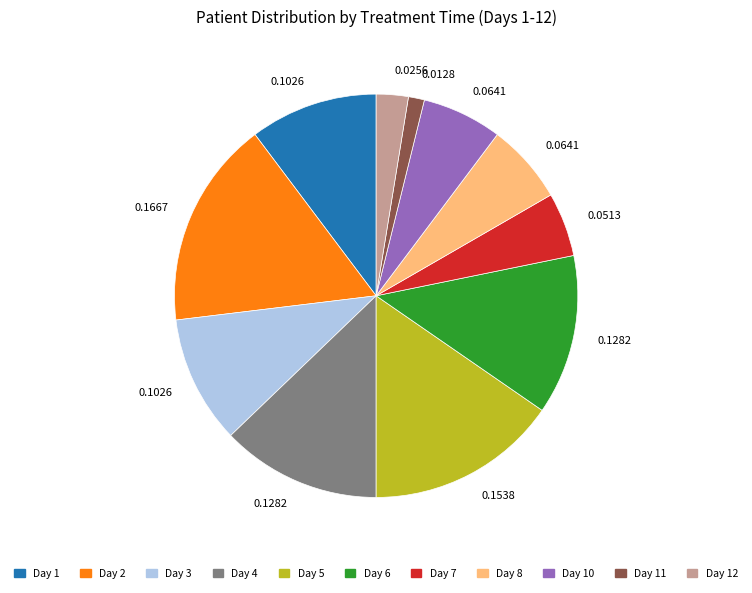

Is there any slice that represents more than half of the pie?

No